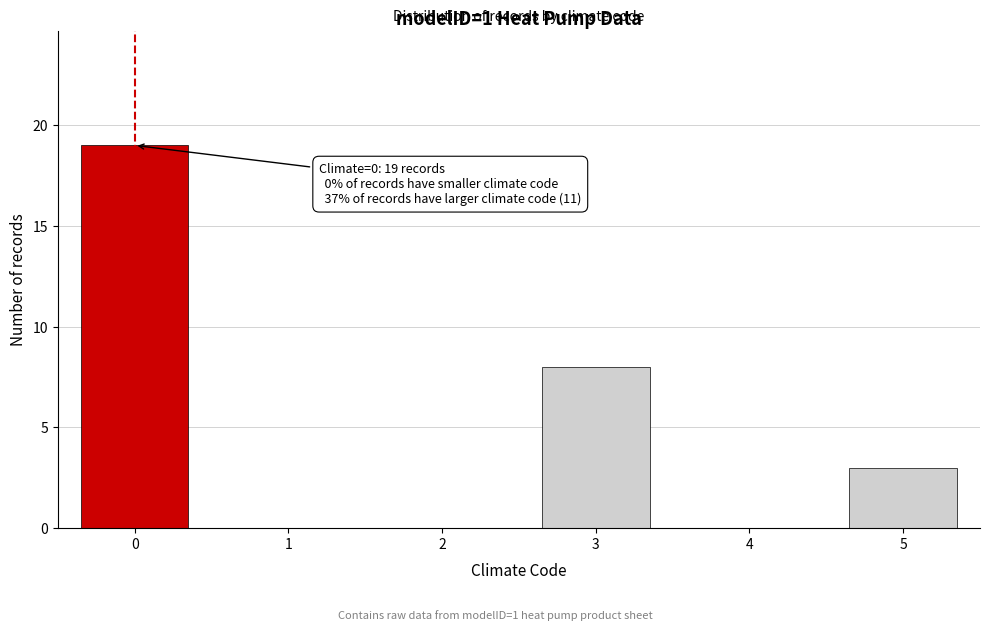

Reading left to right, transcribe all the data shown in this chart.

0=19	1=0	2=0	3=8	4=0	5=3